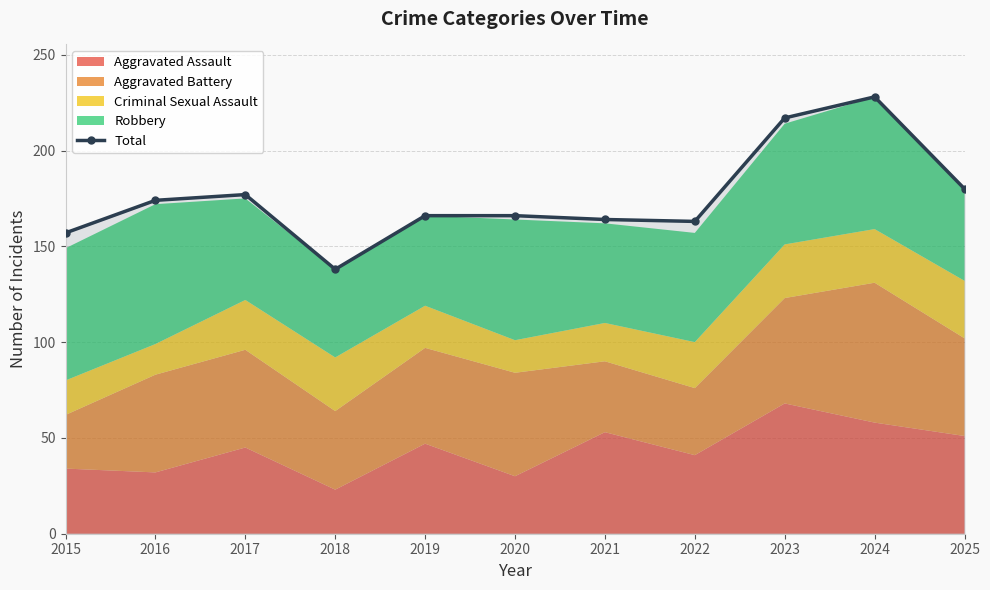

Reading left to right, list all the values displayed in this chart.

157	174	177	138	166	166	164	163	217	228	180